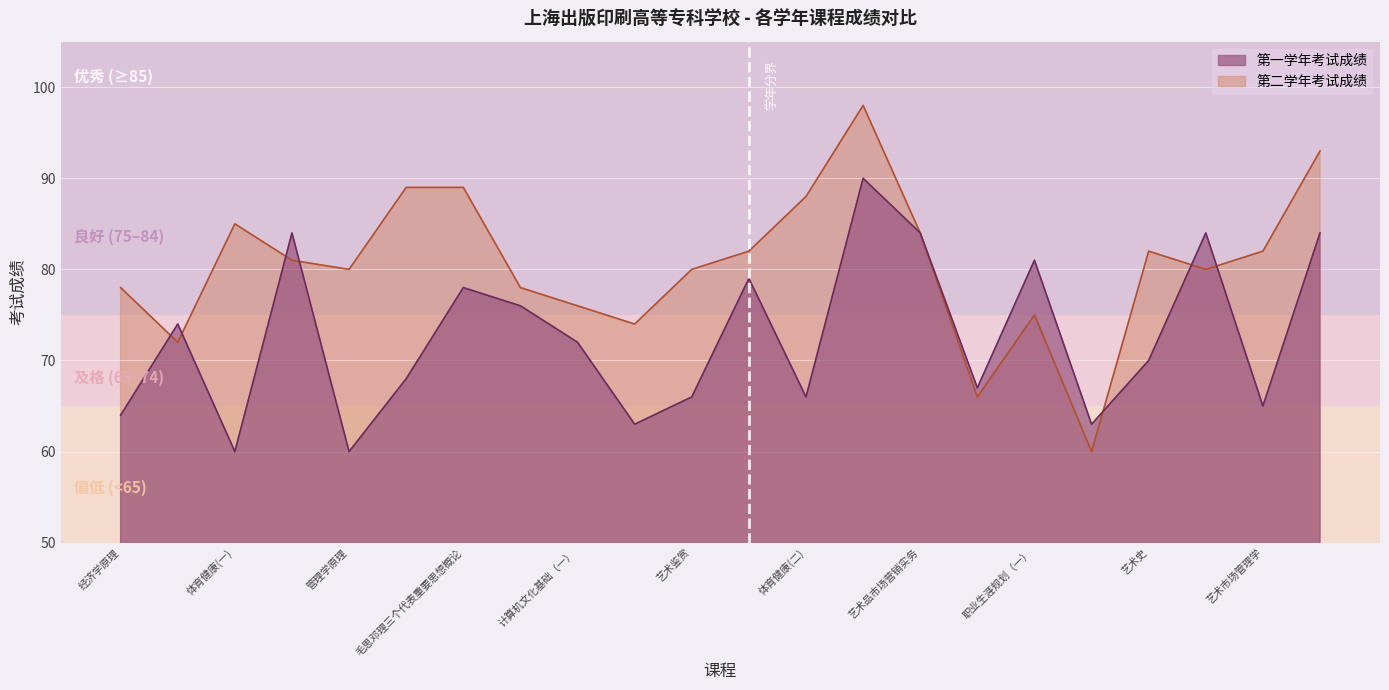

Does the chart display data point markers on the line(s)?

No